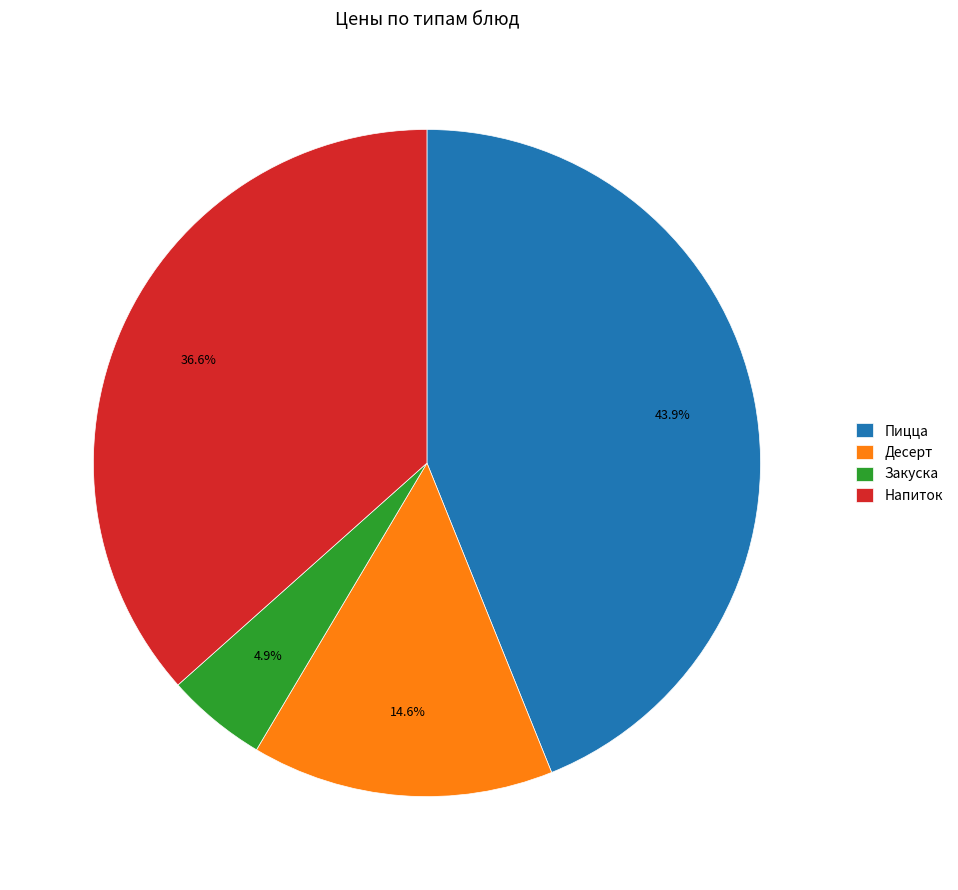

Approximately how many times larger is the value at Десерт compared to Закуска?

3.0